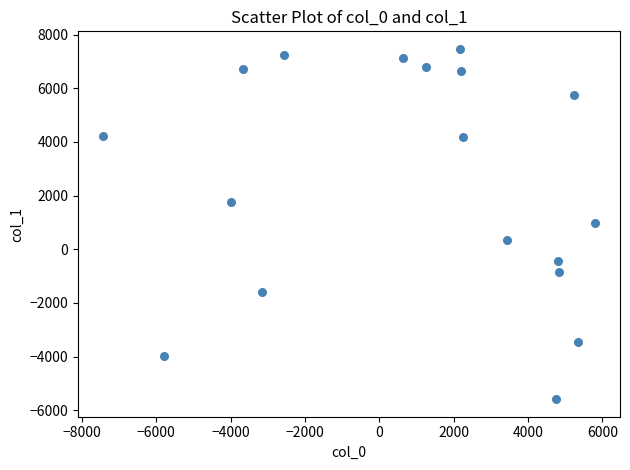

What is the range of Y values (max minus min)?

13054.7